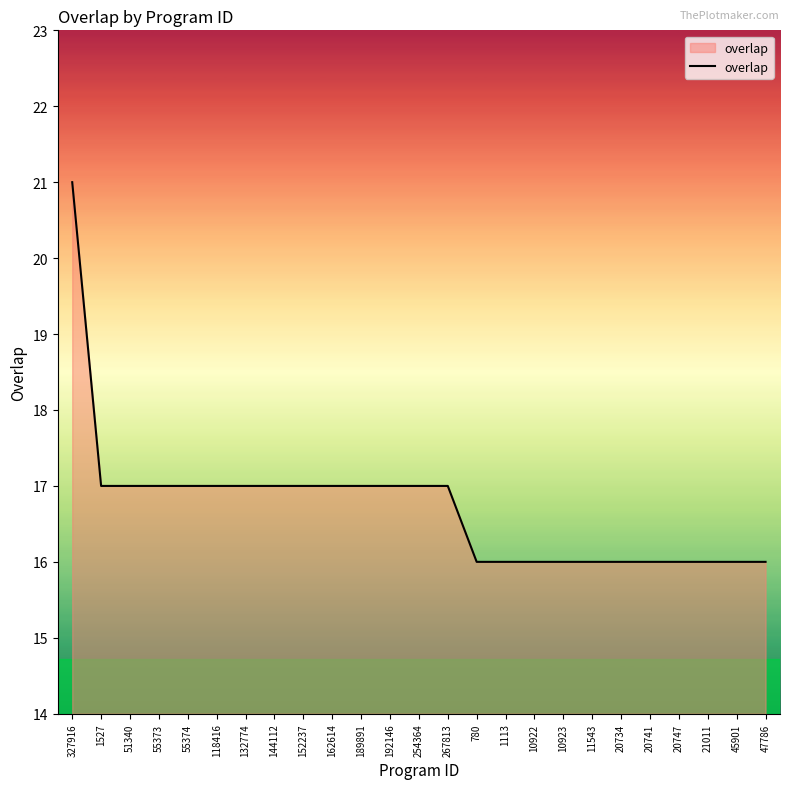

What value does the data have at 20734?

16